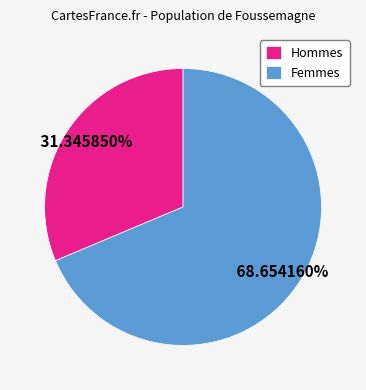

Do Femmes and Hommes together represent more than half of the pie?

Yes